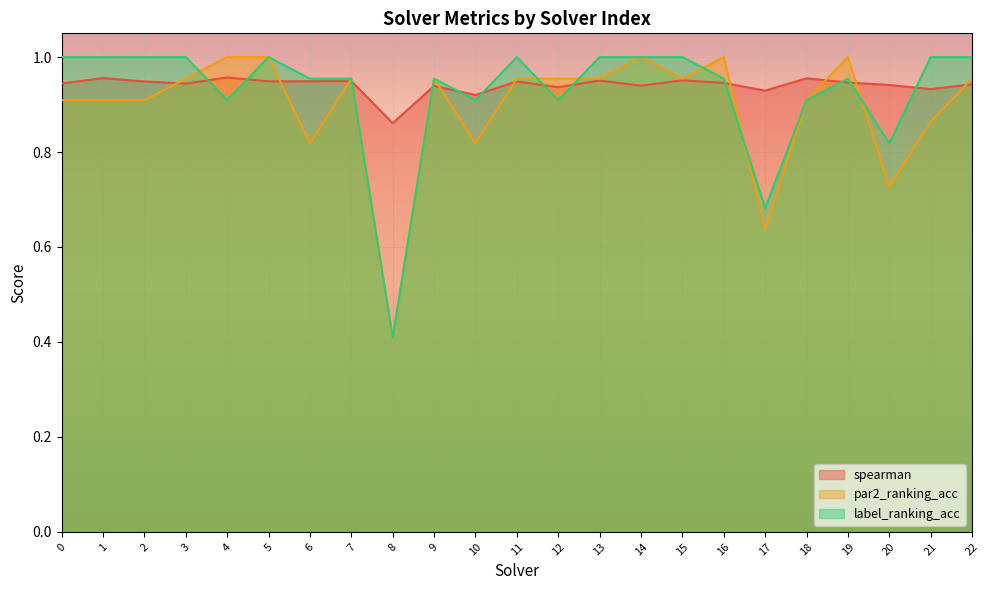

List the series in order of their peak value, lowest first.

spearman, par2_ranking_acc, label_ranking_acc